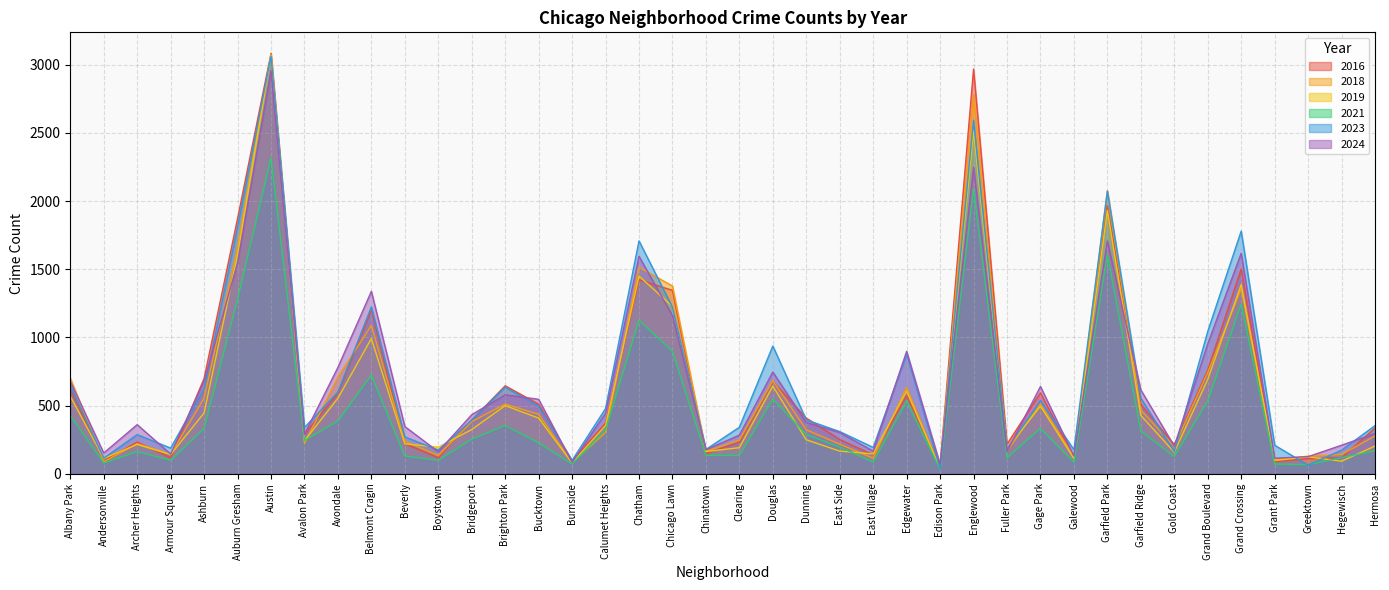

How many lines are shown in the chart?

6